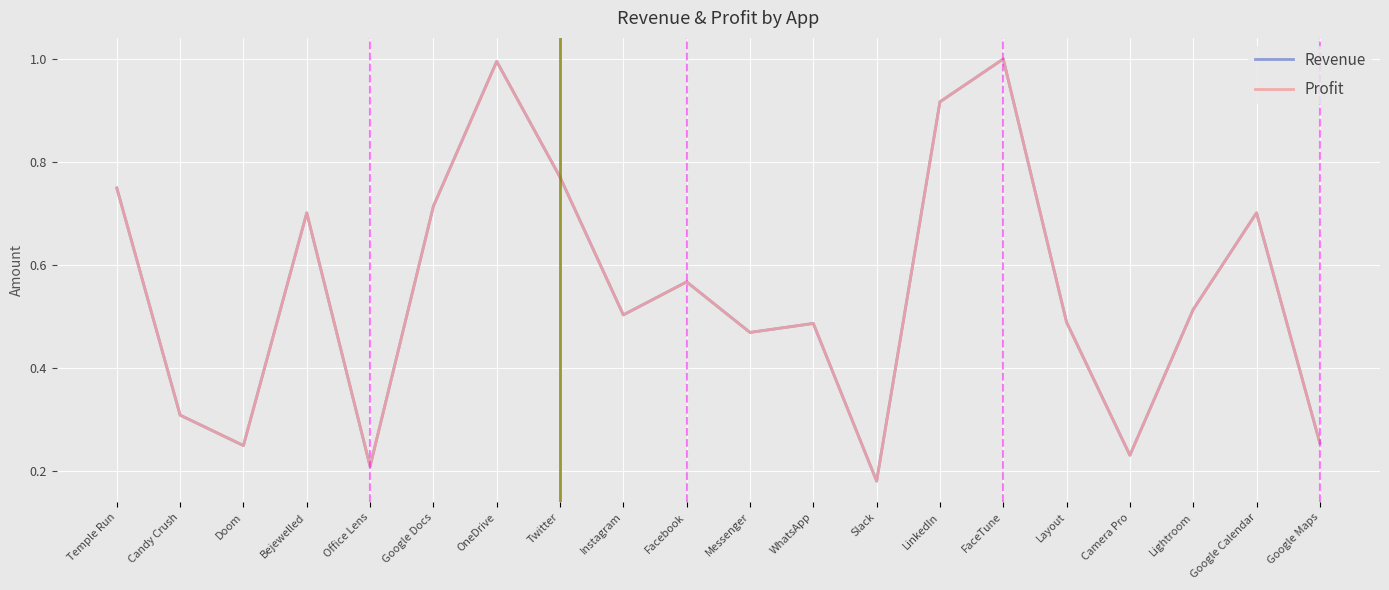

Reading left to right, extract all data points from this chart.

Revenue: Temple Run=0.7	Candy Crush=0.3	Doom=0.2	Bejewelled=0.7	Office Lens=0.2	Google Docs=0.7	OneDrive=1.0	Twitter=0.8	Instagram=0.5	Facebook=0.6	Messenger=0.5	WhatsApp=0.5	Slack=0.2	LinkedIn=0.9	FaceTune=1.0	Layout=0.5	Camera Pro=0.2	Lightroom=0.5	Google Calendar=0.7	Google Maps=0.3
Profit: Temple Run=0.7	Candy Crush=0.3	Doom=0.2	Bejewelled=0.7	Office Lens=0.2	Google Docs=0.7	OneDrive=1.0	Twitter=0.8	Instagram=0.5	Facebook=0.6	Messenger=0.5	WhatsApp=0.5	Slack=0.2	LinkedIn=0.9	FaceTune=1.0	Layout=0.5	Camera Pro=0.2	Lightroom=0.5	Google Calendar=0.7	Google Maps=0.3